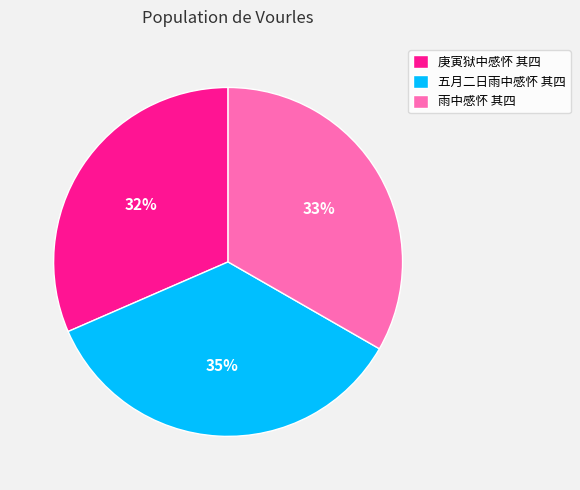

To the nearest percent, what percentage of the pie is 五月二日雨中感怀 其四?

35%